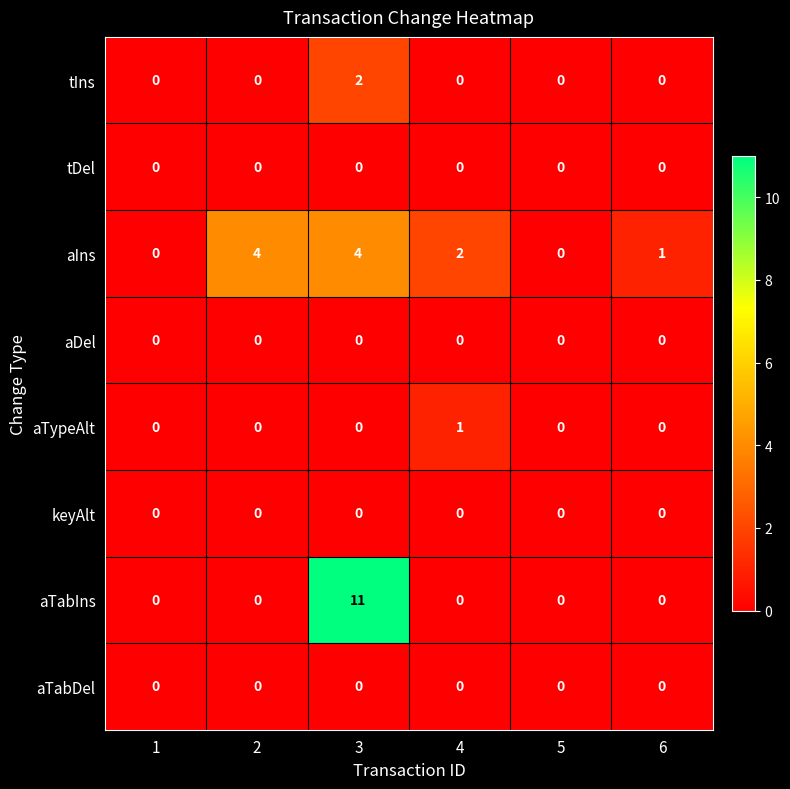

Which series has the largest range (max minus min)?

aTabIns